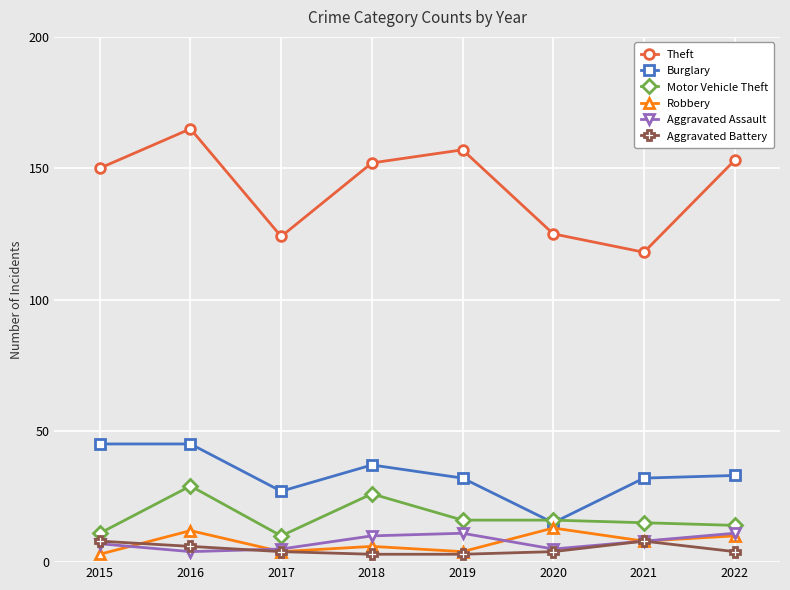

Which series has the largest total across all categories?

Theft